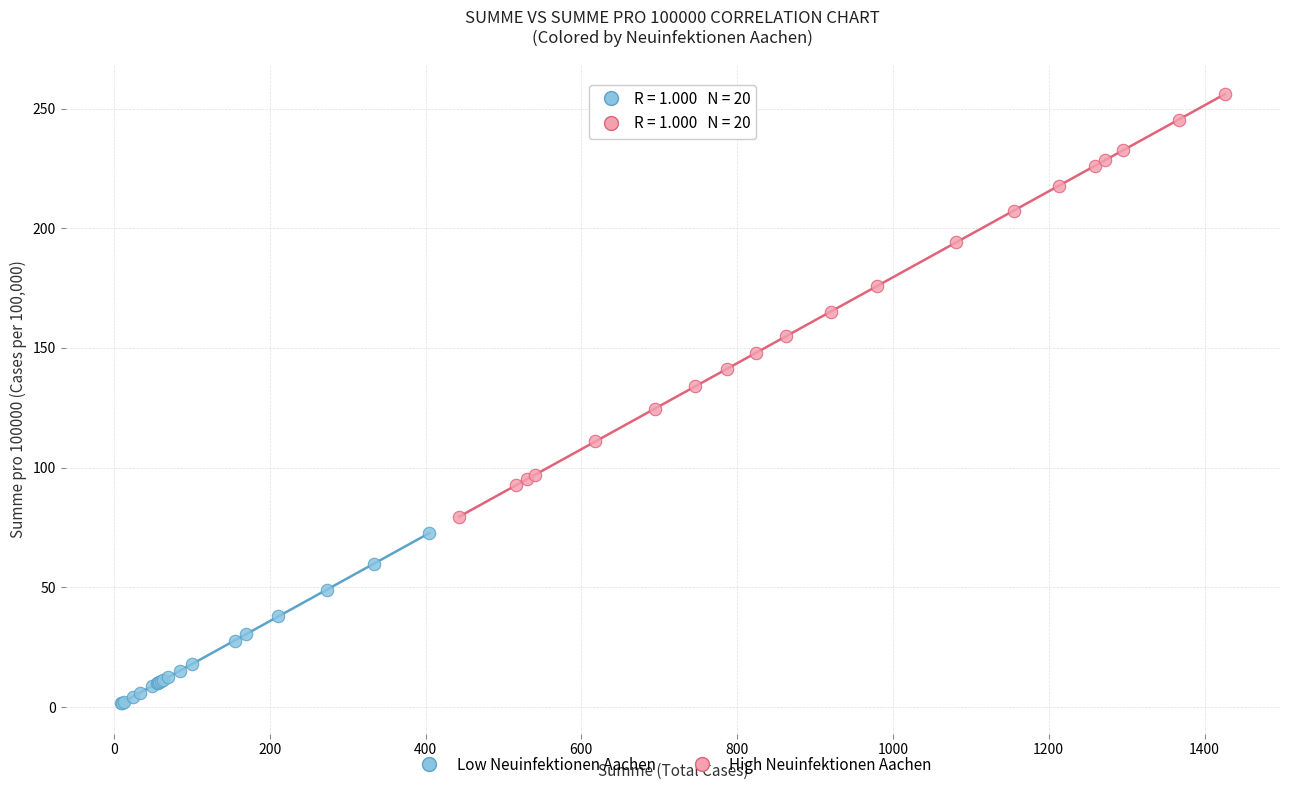

Which series contains the highest Y value?

High Neuinfektionen Aachen